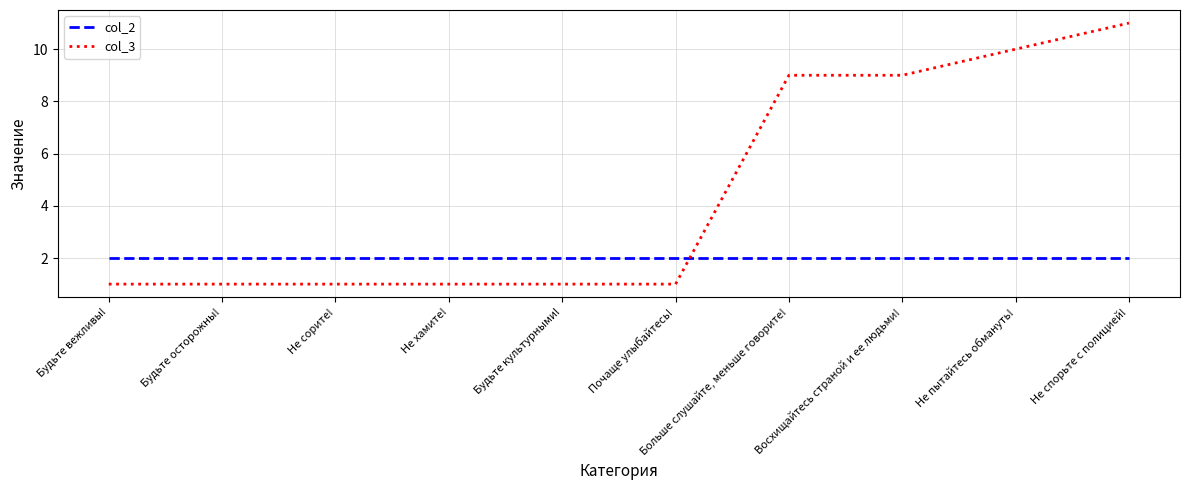

Between Будьте осторожны! and Не спорьте с полицией!, which series saw the biggest shift?

col_3